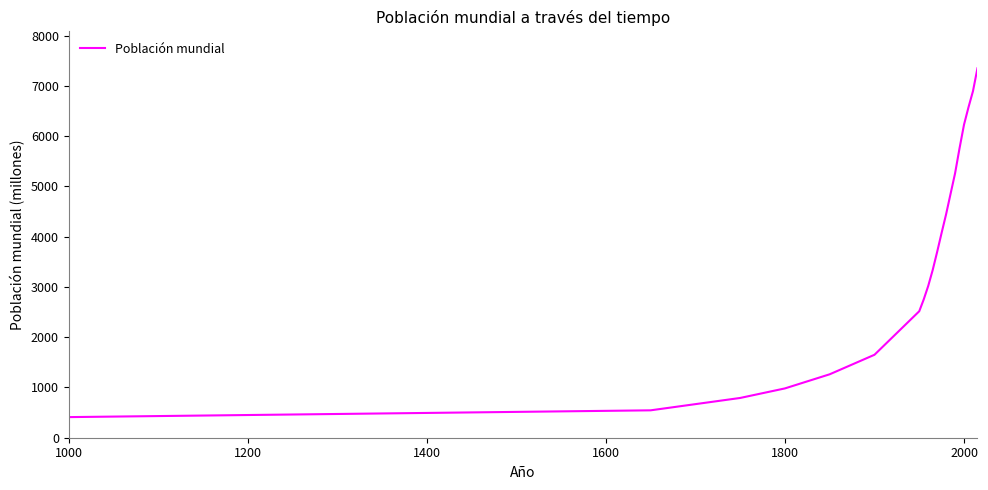

What is the difference between the maximum and minimum values?

6939